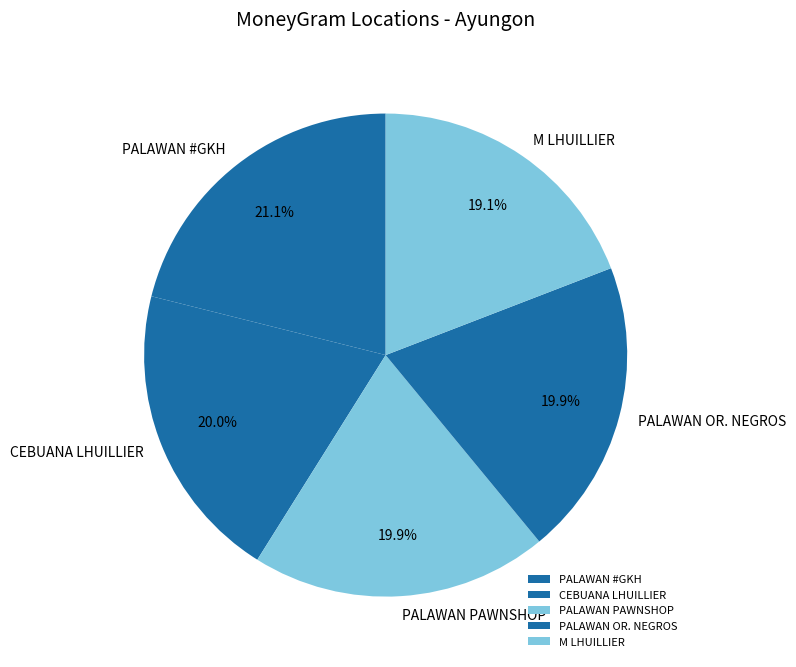

Which category has the biggest portion of the pie?

PALAWAN #GKH